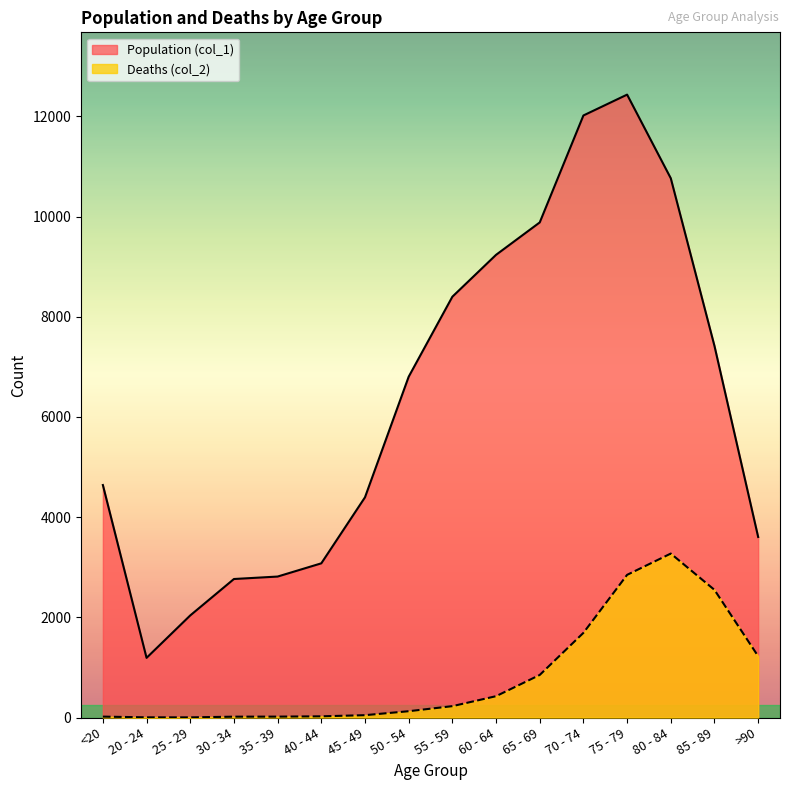

How many interior local peaks does the Population (col_1) series have?

1